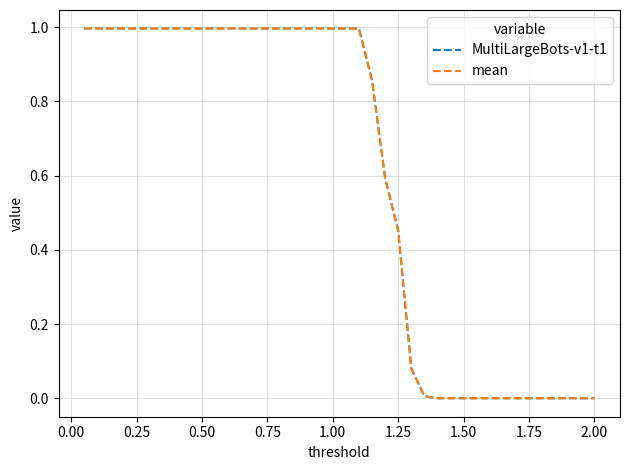

What is the sum of all MultiLargeBots-v1-t1 values?

23.9